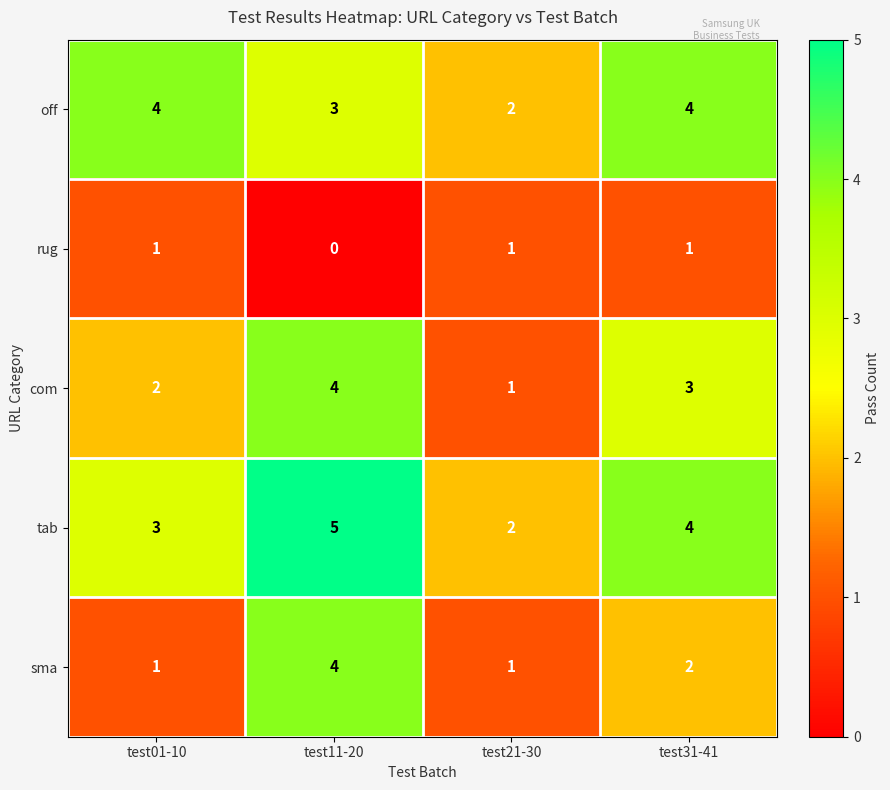

What is the sum of all tab values?

14